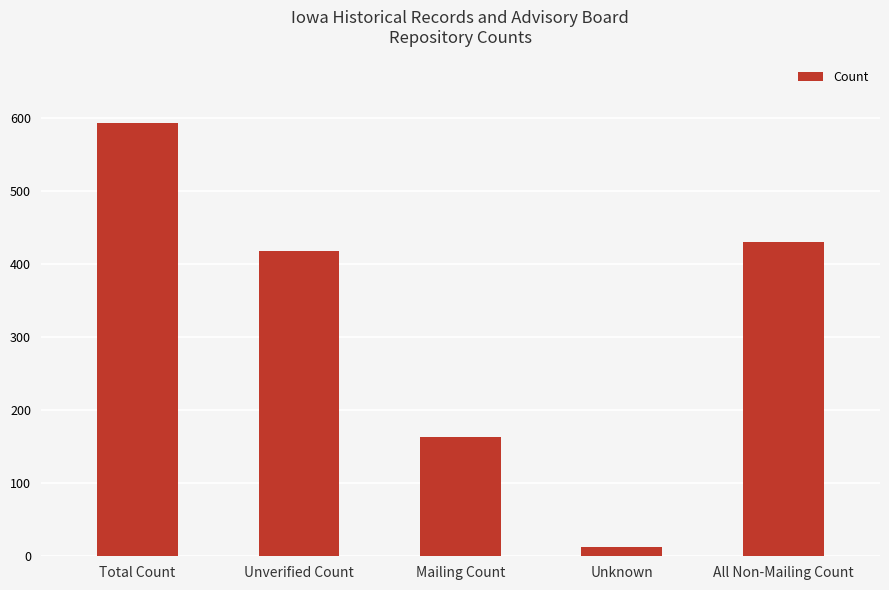

How many series are shown in this chart?

1